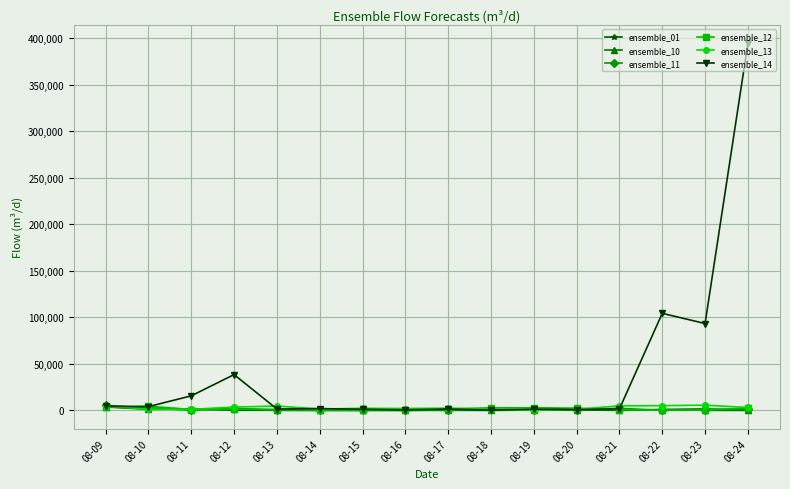

What is the greatest value displayed?

394516.8